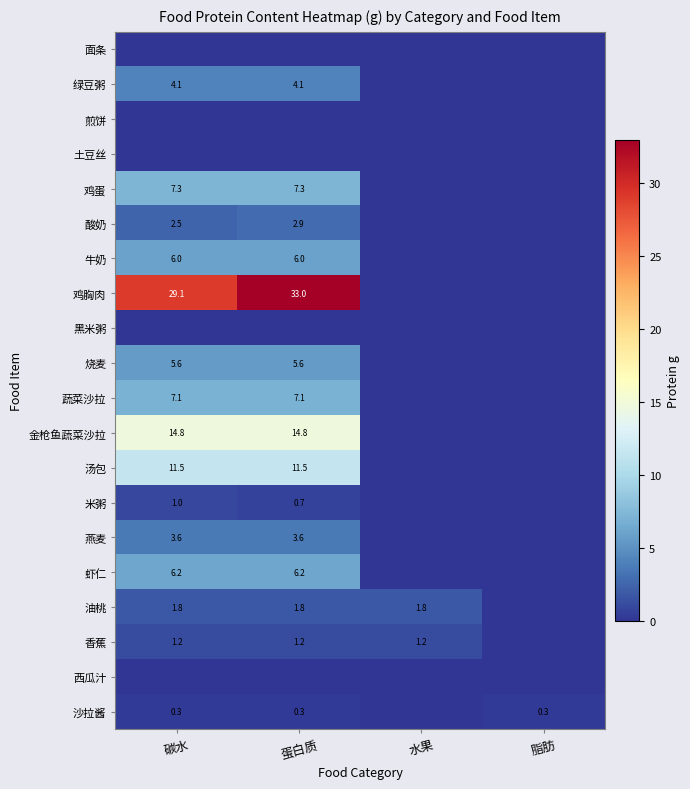

The 油桃 series shows 1.8 at 碳水. True or false?

True